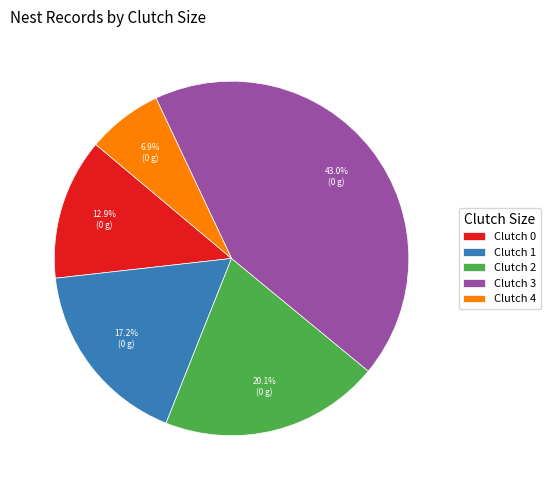

What is the smallest slice in the pie chart?

Clutch 4